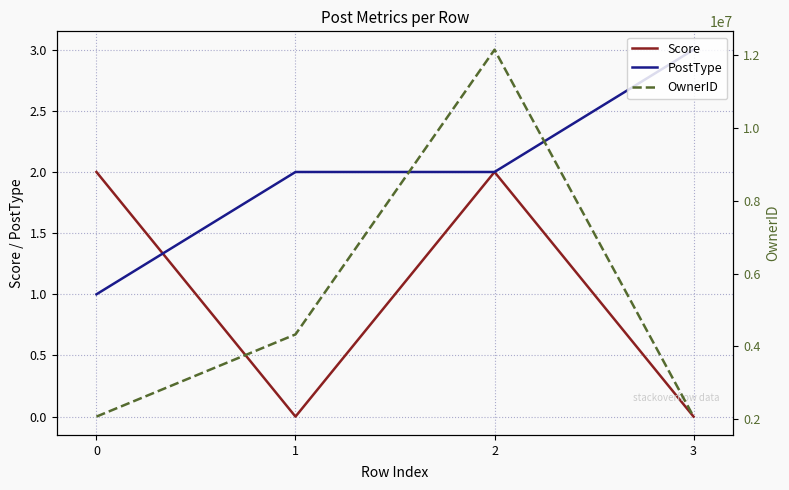

Which series has the largest total across all categories?

OwnerID